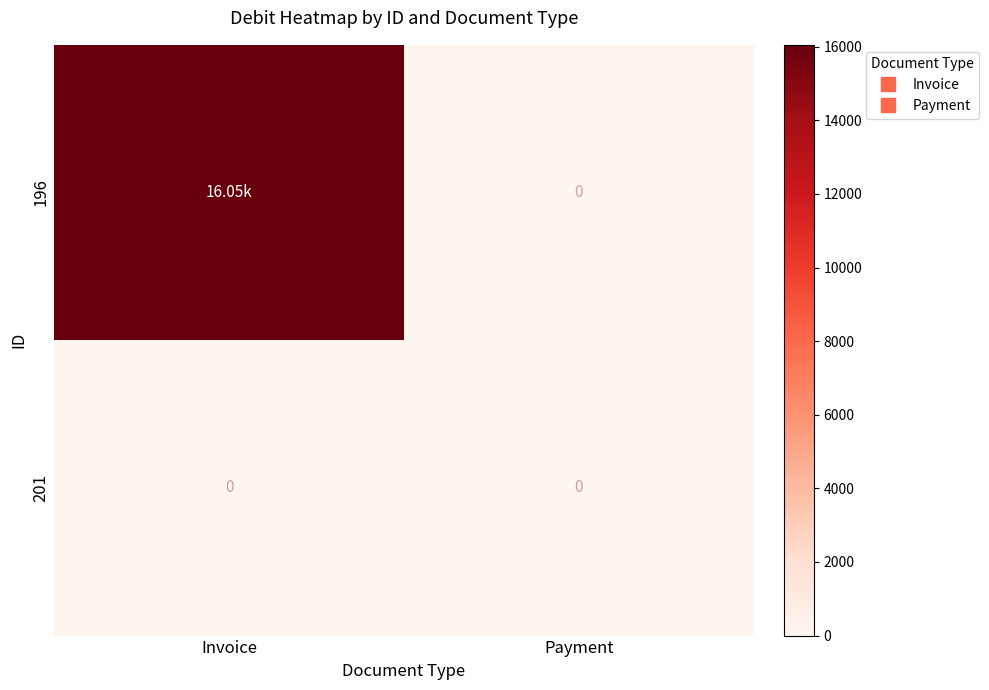

At which label does 201 reach its minimum?

Invoice